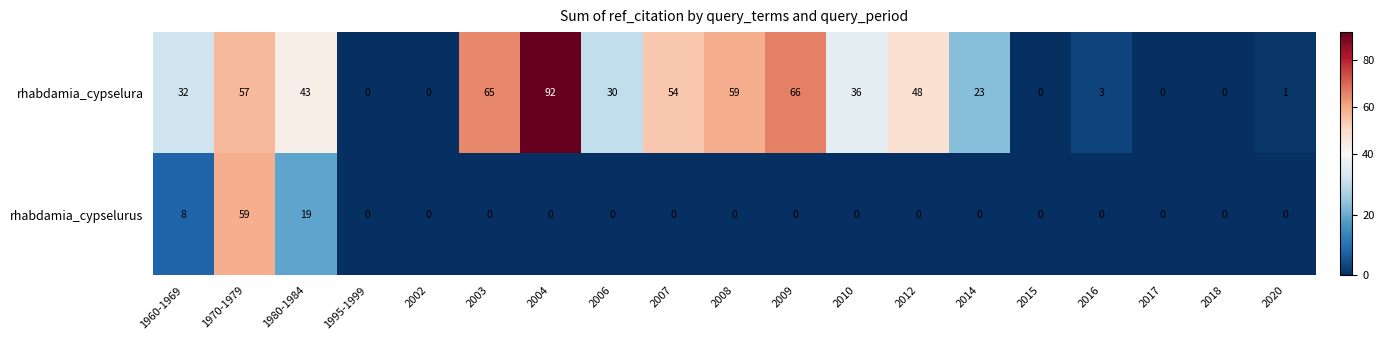

What is the total value across all series at 1970-1979?

116